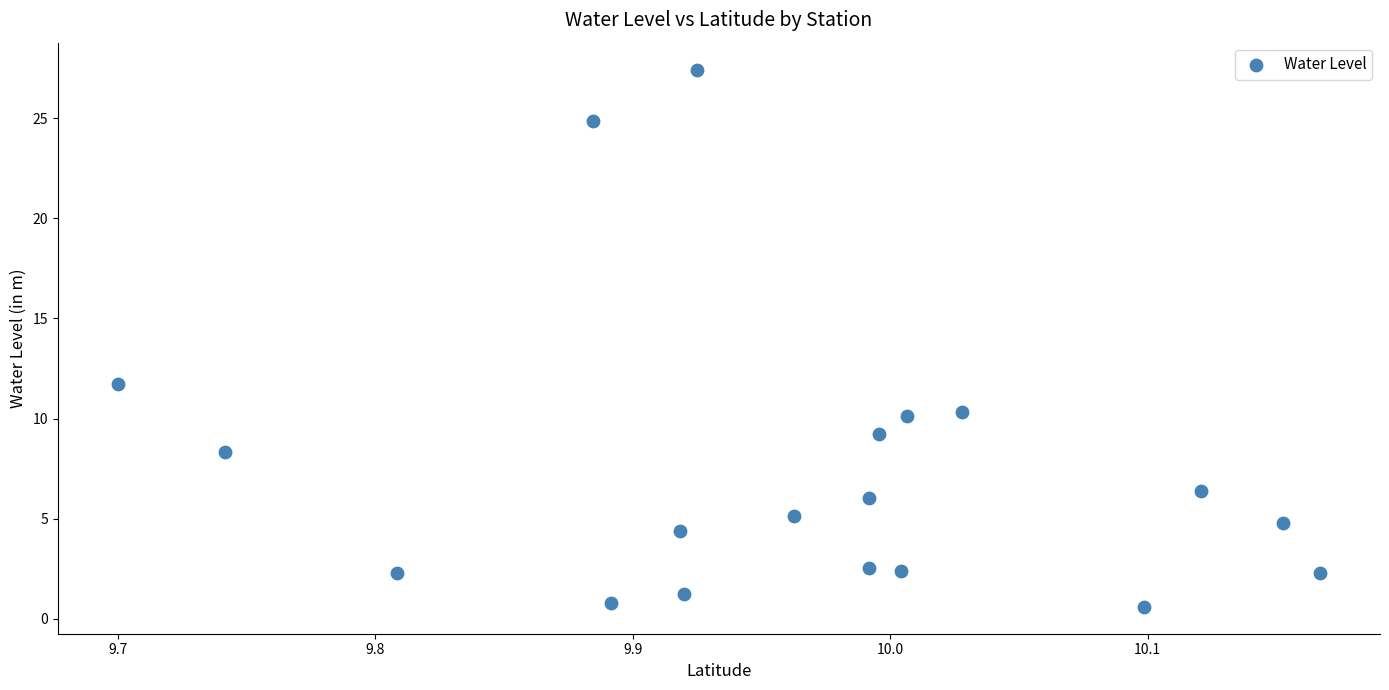

What Y value in the scatter plot is closest to 14?

11.7